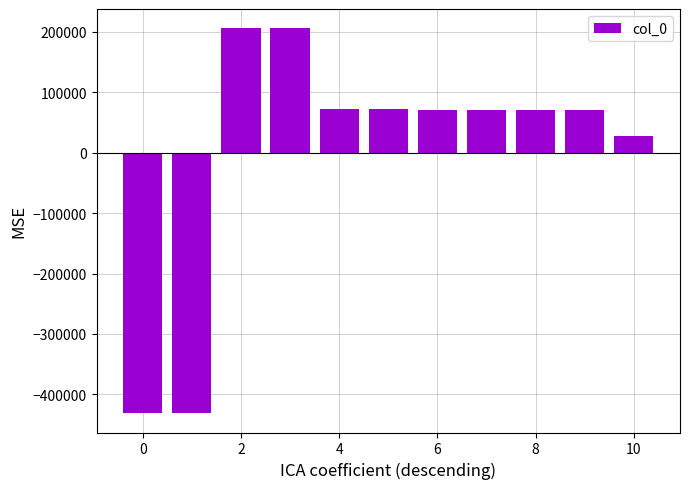

What is the smallest value displayed?

-431084.3